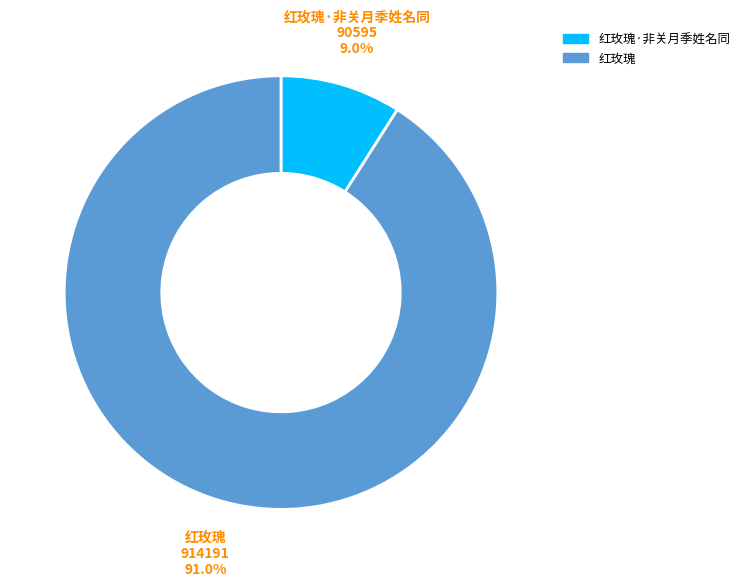

Is there a majority slice in this chart?

Yes